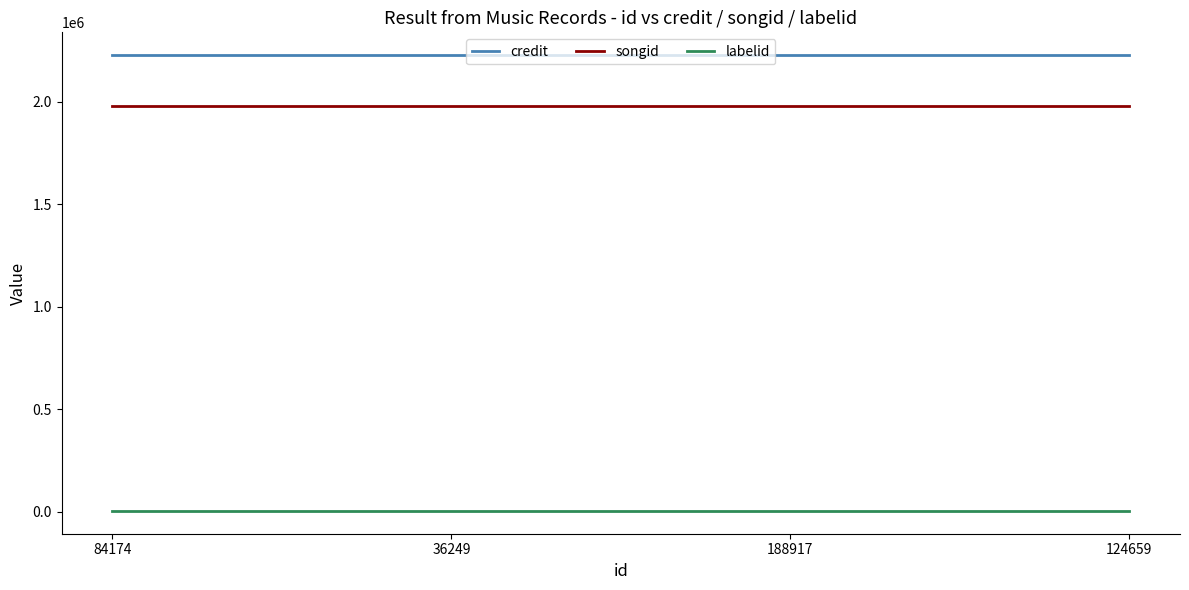

What is the maximum value shown in the chart?

2227014